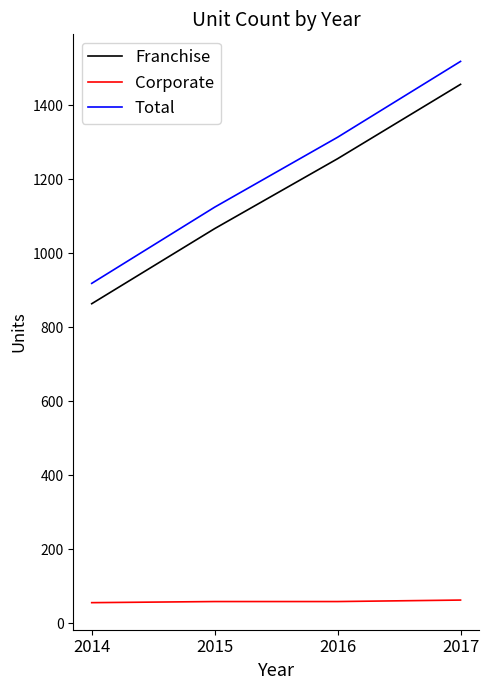

What is the approximate value of Total at 2016, to the nearest 50?

1300